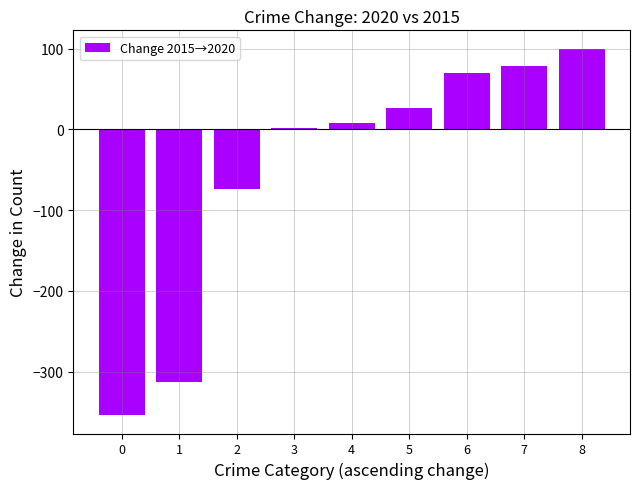

What is the smallest value displayed?

-354